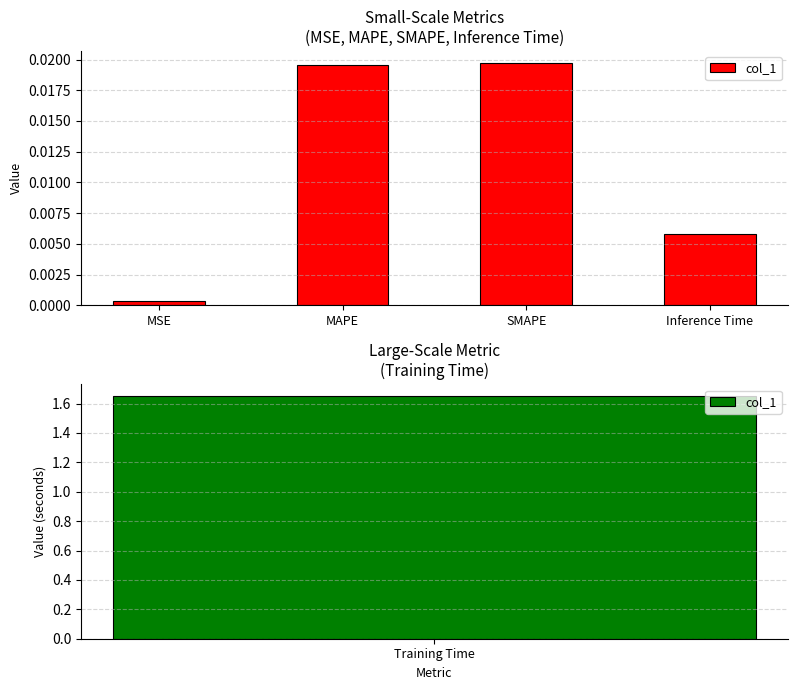

Rank the categories by value from highest to lowest.

SMAPE, MAPE, Inference Time, MSE